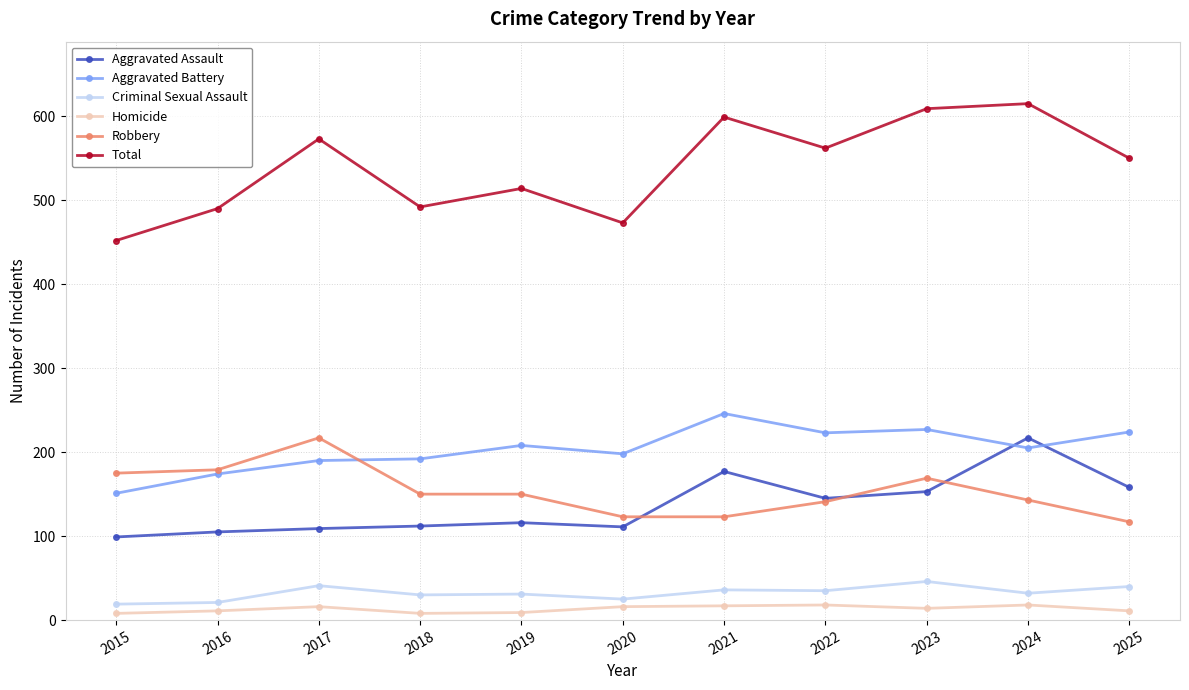

What is the average value of the Criminal Sexual Assault series?

32